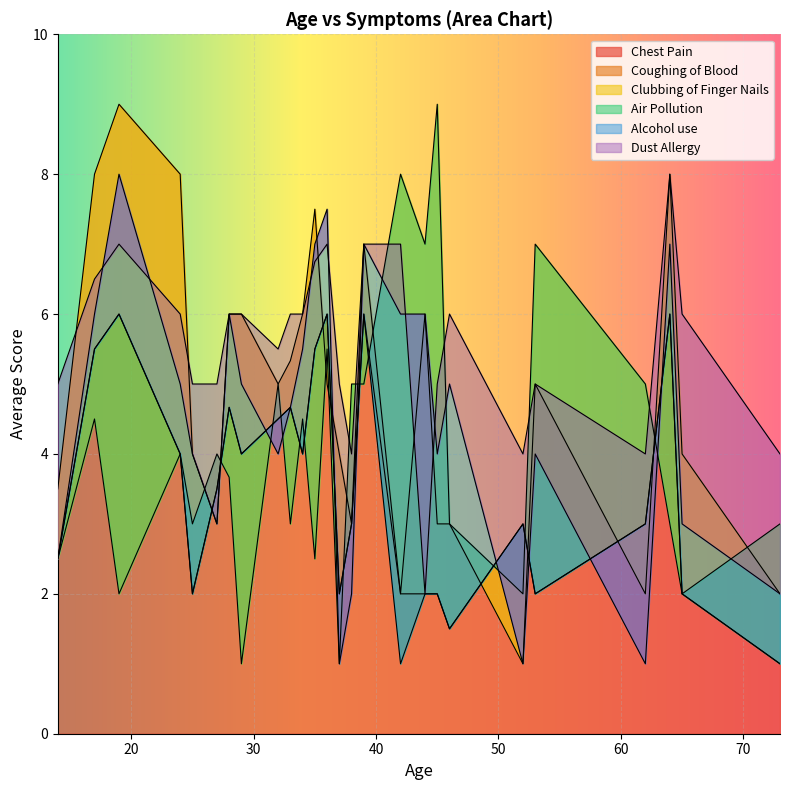

At which category does Alcohol use reach its first local peak?

19